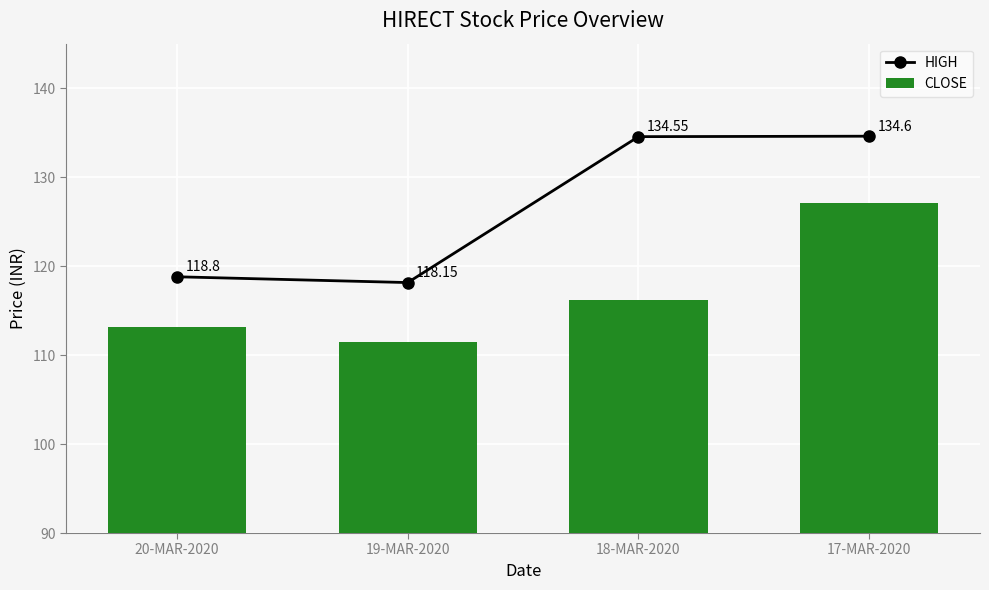

Reading right to left, transcribe all the data shown in this chart.

HIGH: 134.6	134.6	118.2	118.8
CLOSE: 127.0	116.2	111.5	113.2